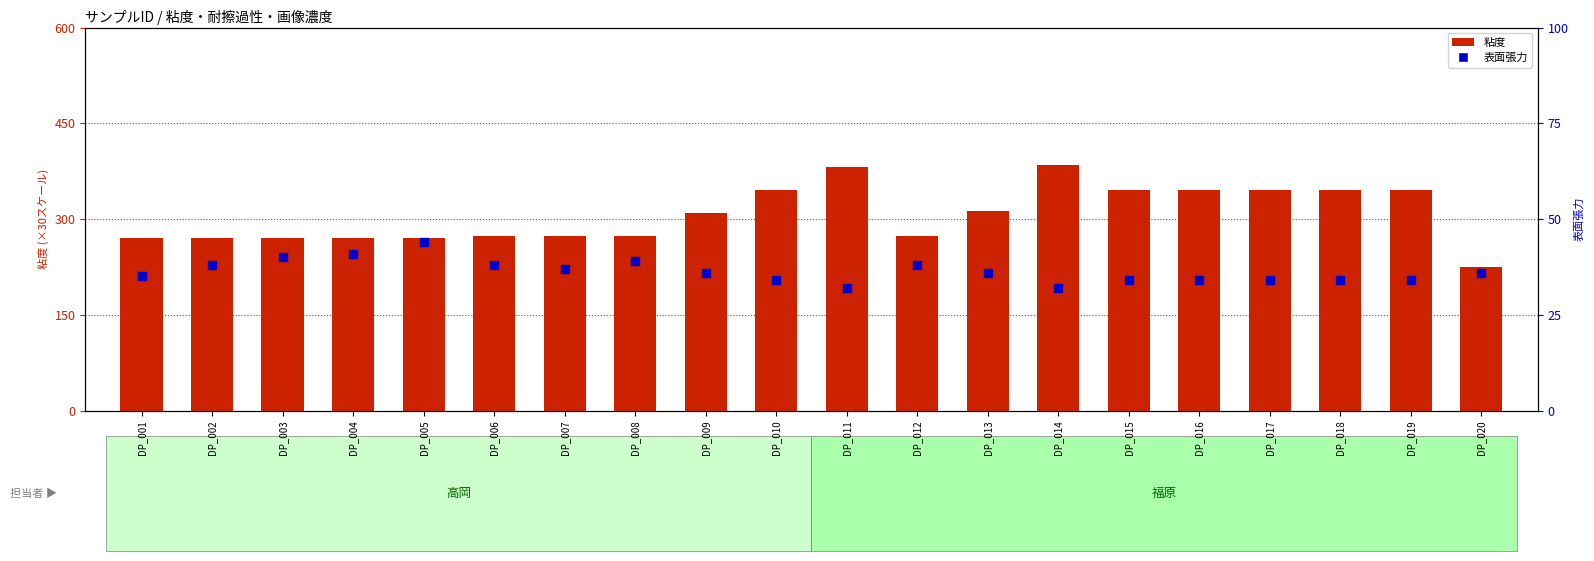

Which series reaches the maximum Y coordinate?

粘度